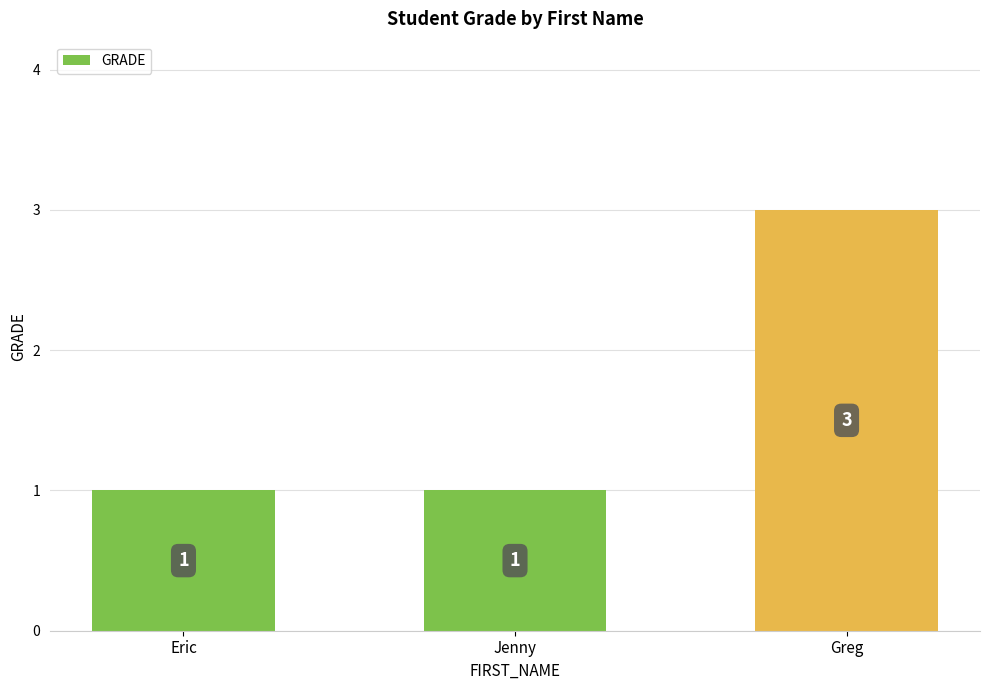

What is the ratio of the value at Eric to the value at Greg?

0.3